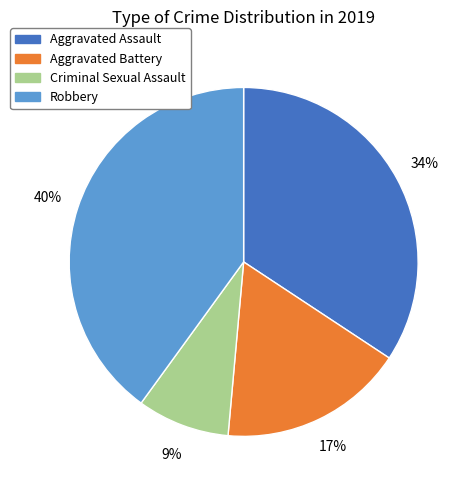

To the nearest percent, what is the average slice percentage?

25%